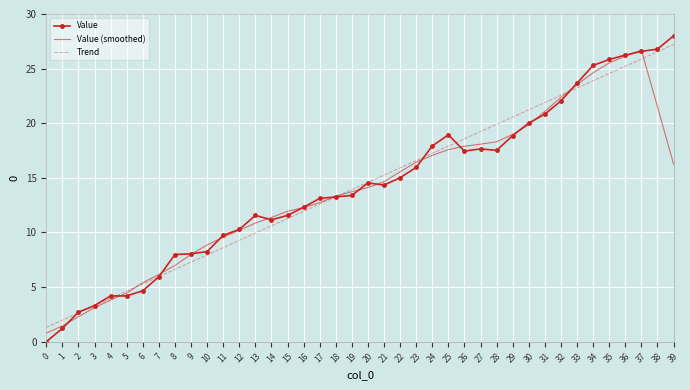

True or false: Trend has a value of 9.9 at 13.

True